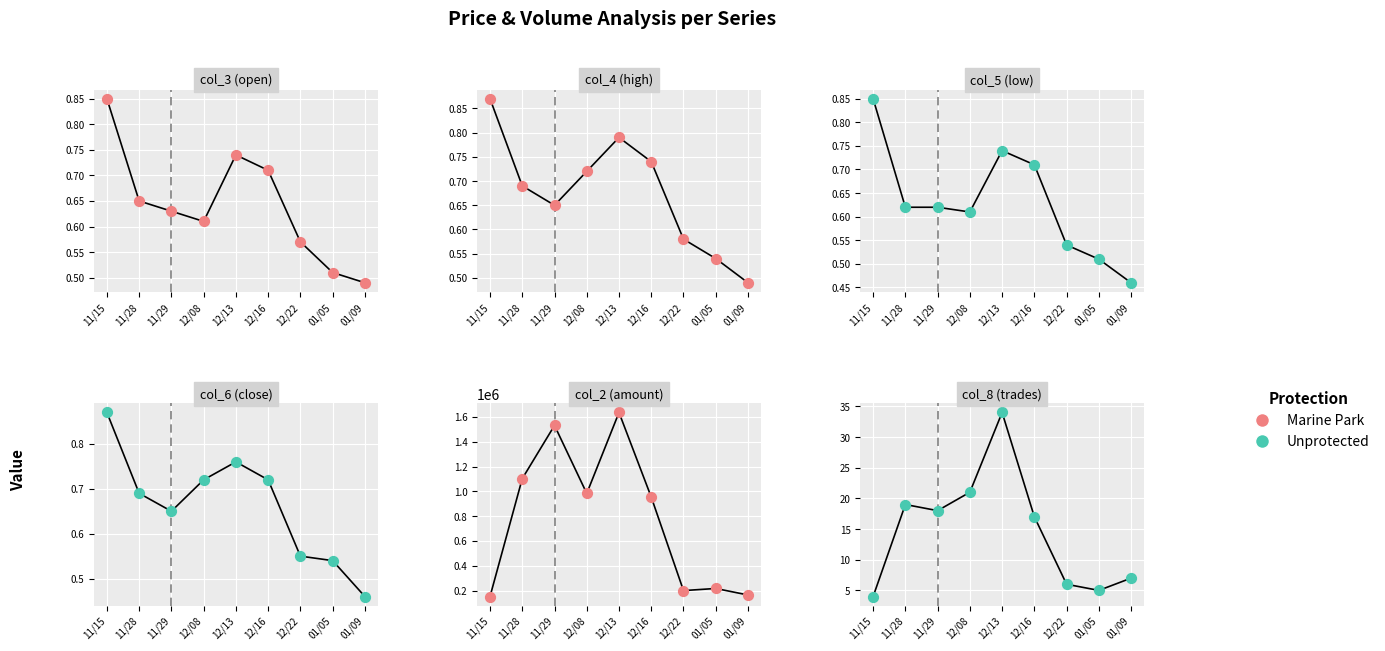

At how many categories does at least one series exceed 468398?

5